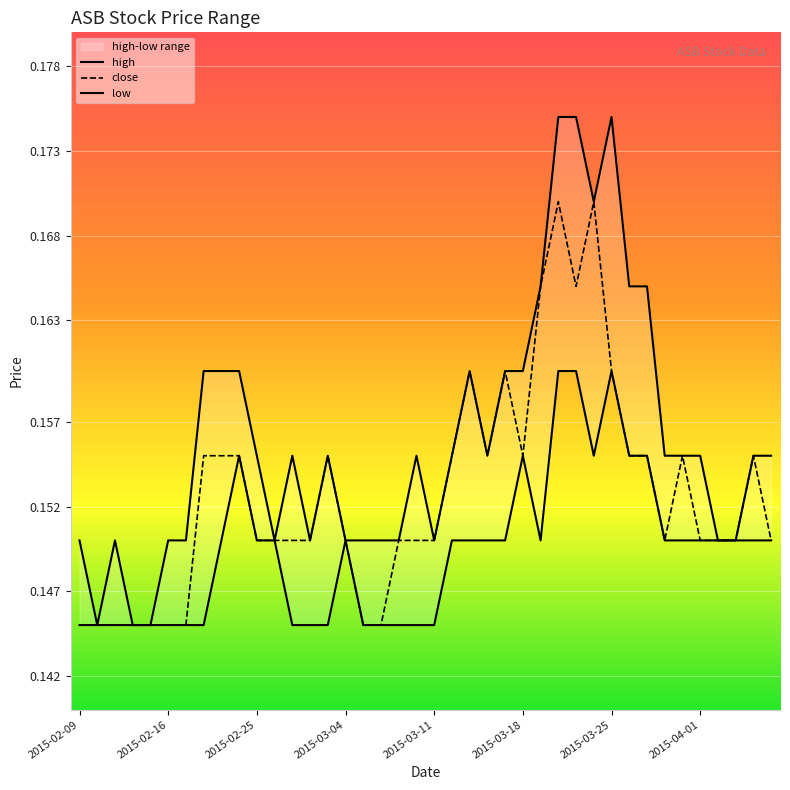

Reading right to left, extract all data points from this chart.

high: 0.2	0.2	0.1	0.1	0.2	0.2	0.2	0.2	0.2	0.2	0.2	0.2	0.2	0.2	0.2	0.2	0.2	0.2	0.2	0.1	0.2	0.1	0.1	0.1	0.1	0.2	0.1	0.2	0.1	0.2	0.2	0.2	0.2	0.1	0.1	0.1	0.1	0.1	0.1	0.1
close: 0.1	0.2	0.1	0.1	0.1	0.2	0.1	0.2	0.2	0.2	0.2	0.2	0.2	0.2	0.2	0.2	0.2	0.2	0.2	0.1	0.1	0.1	0.1	0.1	0.1	0.2	0.1	0.1	0.1	0.1	0.2	0.2	0.2	0.1	0.1	0.1	0.1	0.1	0.1	0.1
low: 0.1	0.1	0.1	0.1	0.1	0.1	0.1	0.2	0.2	0.2	0.2	0.2	0.2	0.1	0.2	0.1	0.1	0.1	0.1	0.1	0.1	0.1	0.1	0.1	0.1	0.1	0.1	0.1	0.1	0.1	0.2	0.1	0.1	0.1	0.1	0.1	0.1	0.1	0.1	0.1